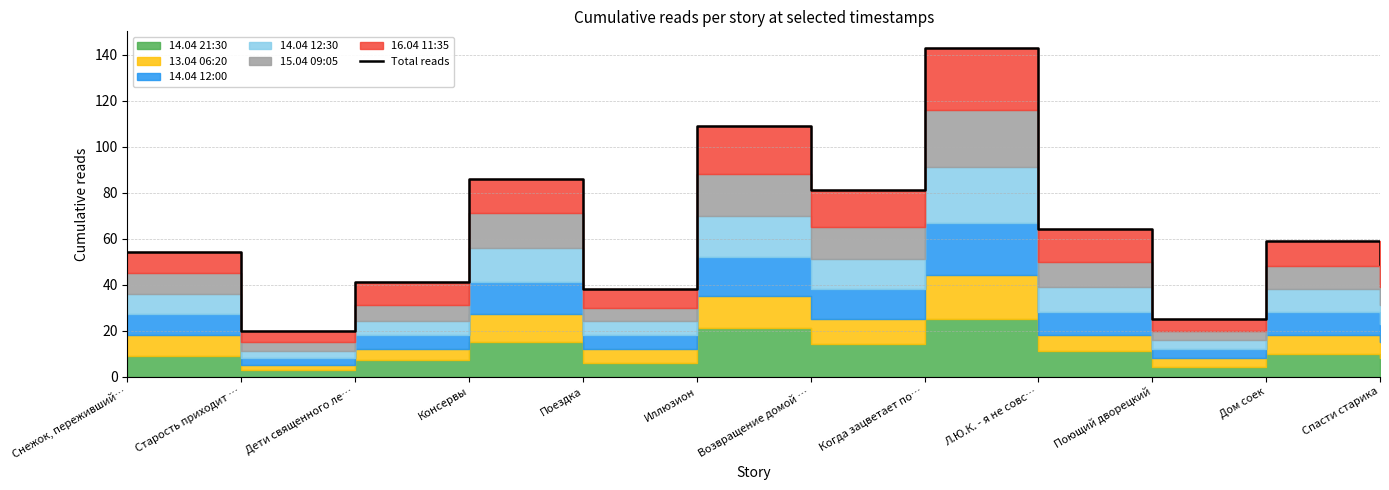

Where is the data nearest to the value 81?

Возвращение домой …